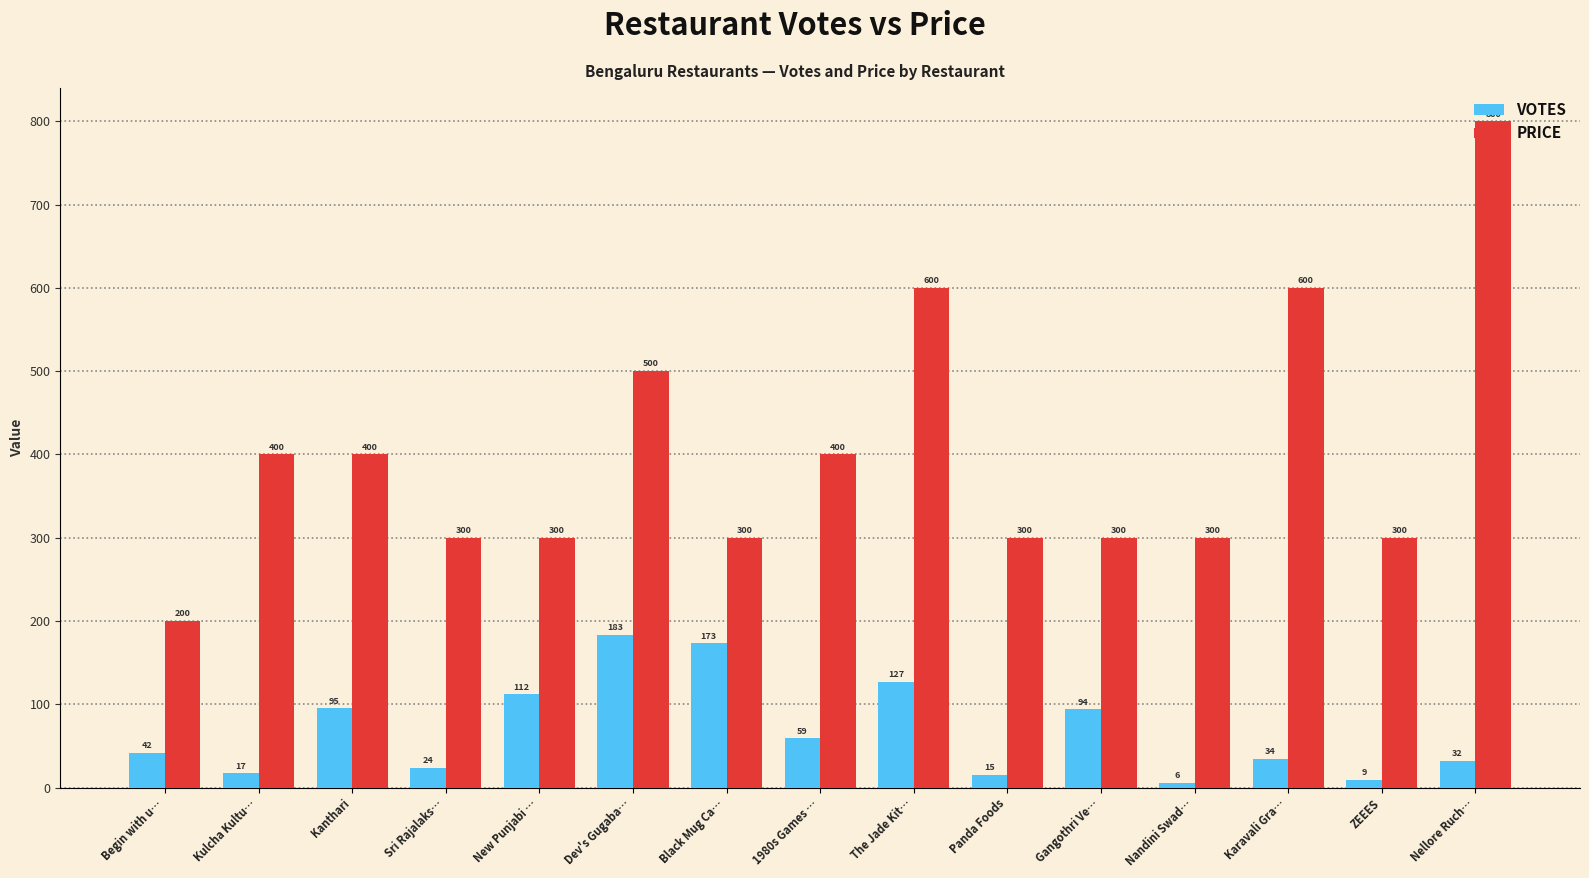

Which category has the highest value in the VOTES series?

Dev's Gugaba…